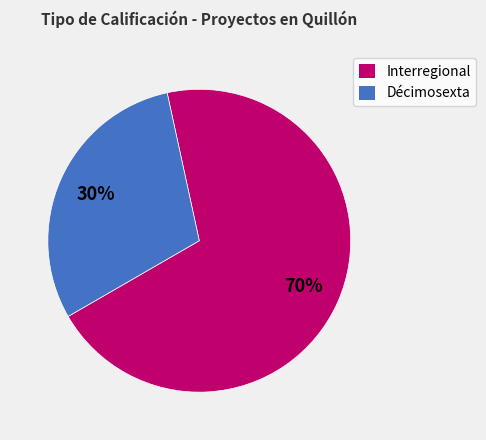

The Interregional slice represents 76% of the pie. True or false?

False